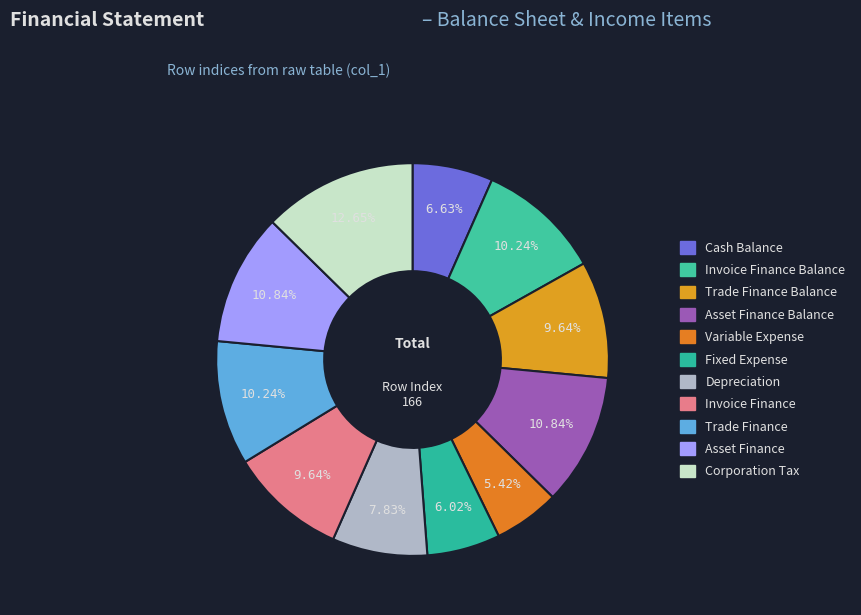

Count the number of slices in the pie.

11